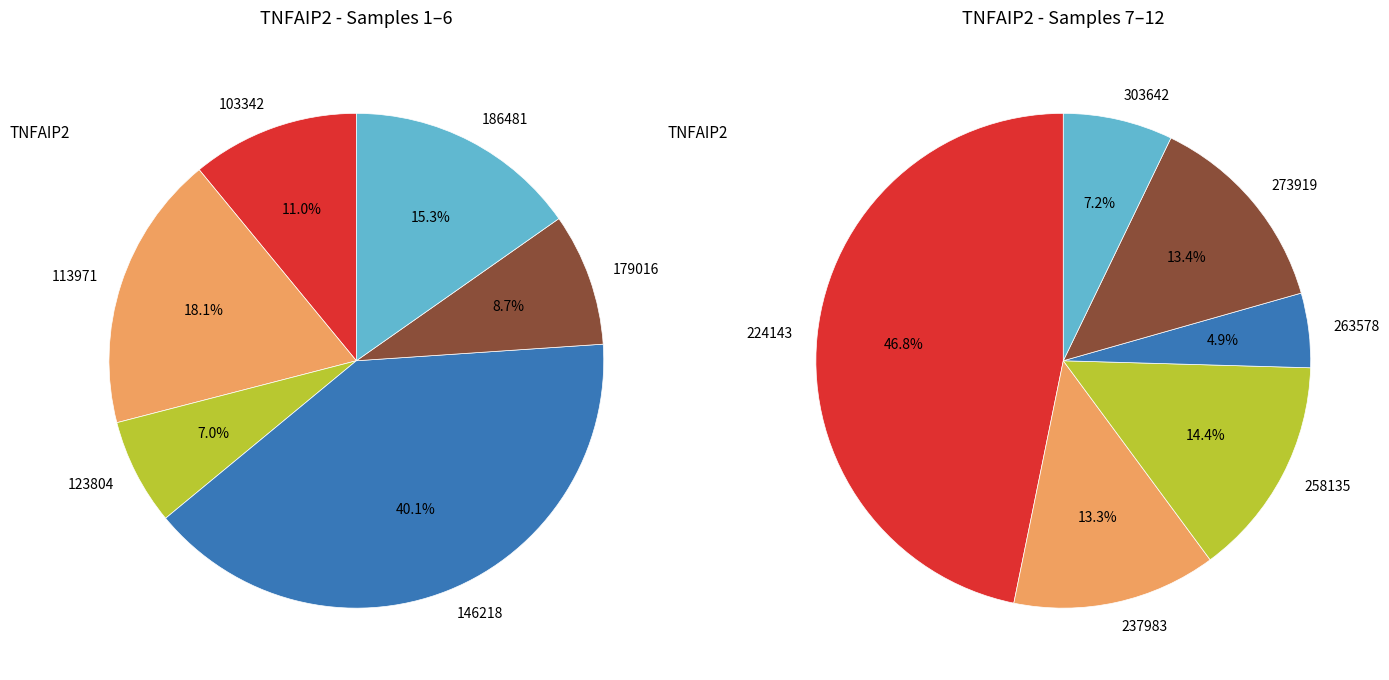

Is 263578 the majority of the pie?

No